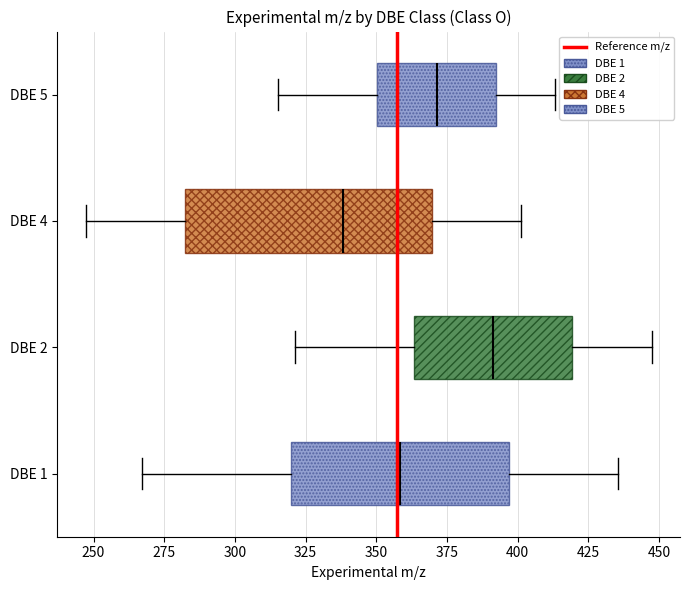

Comparing the boxes themselves (not the whiskers), which one is the widest?

DBE 4